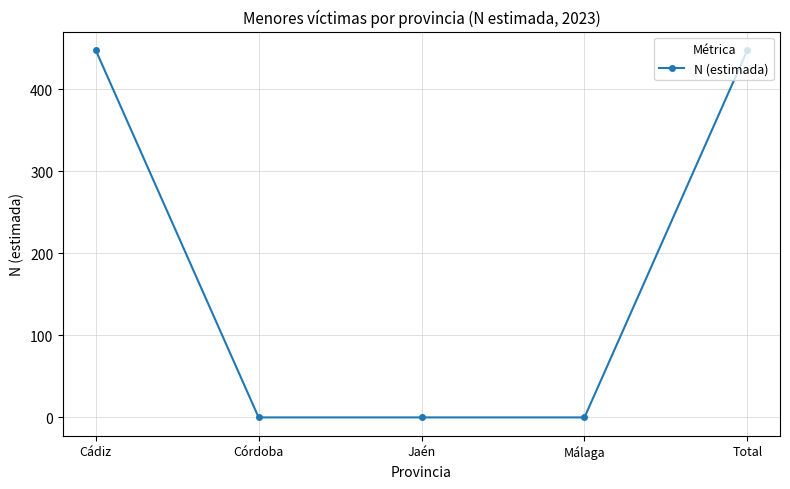

What is the greatest value displayed?

448